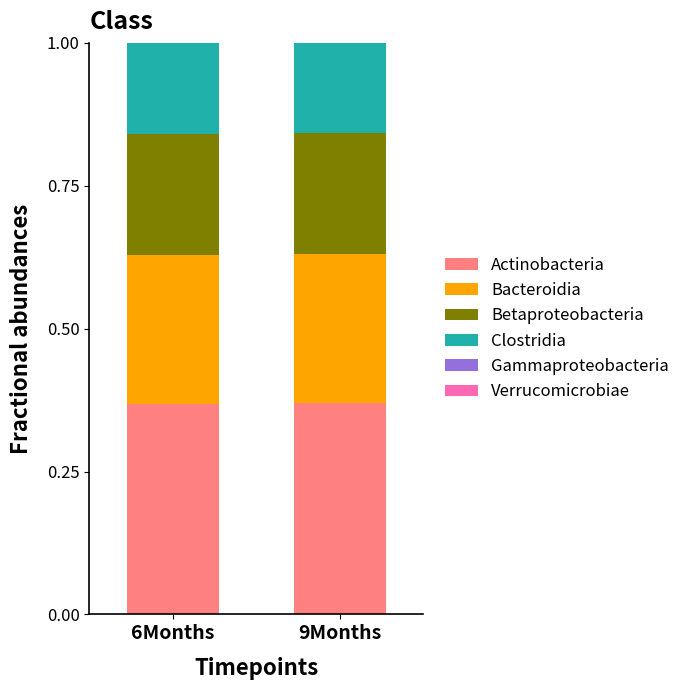

True or false: Actinobacteria has a value of 0.2 at 9Months.

False